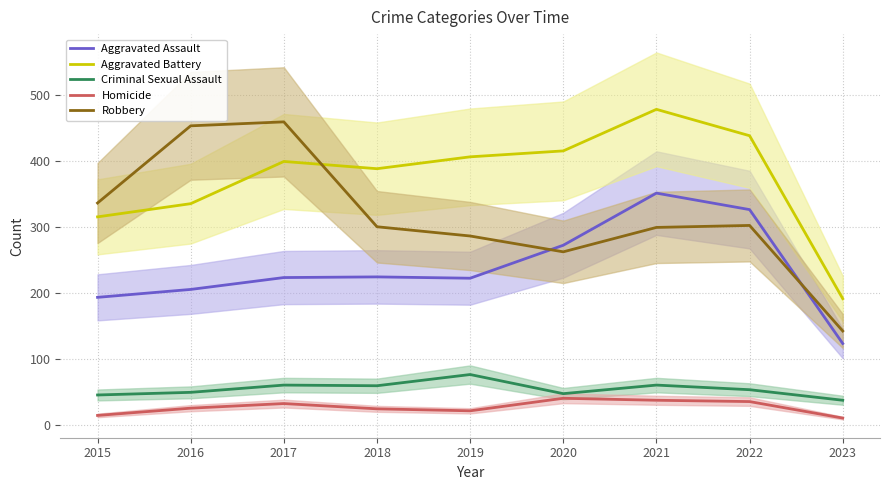

True or false: Aggravated Battery has a value of 439 at 2022.

True